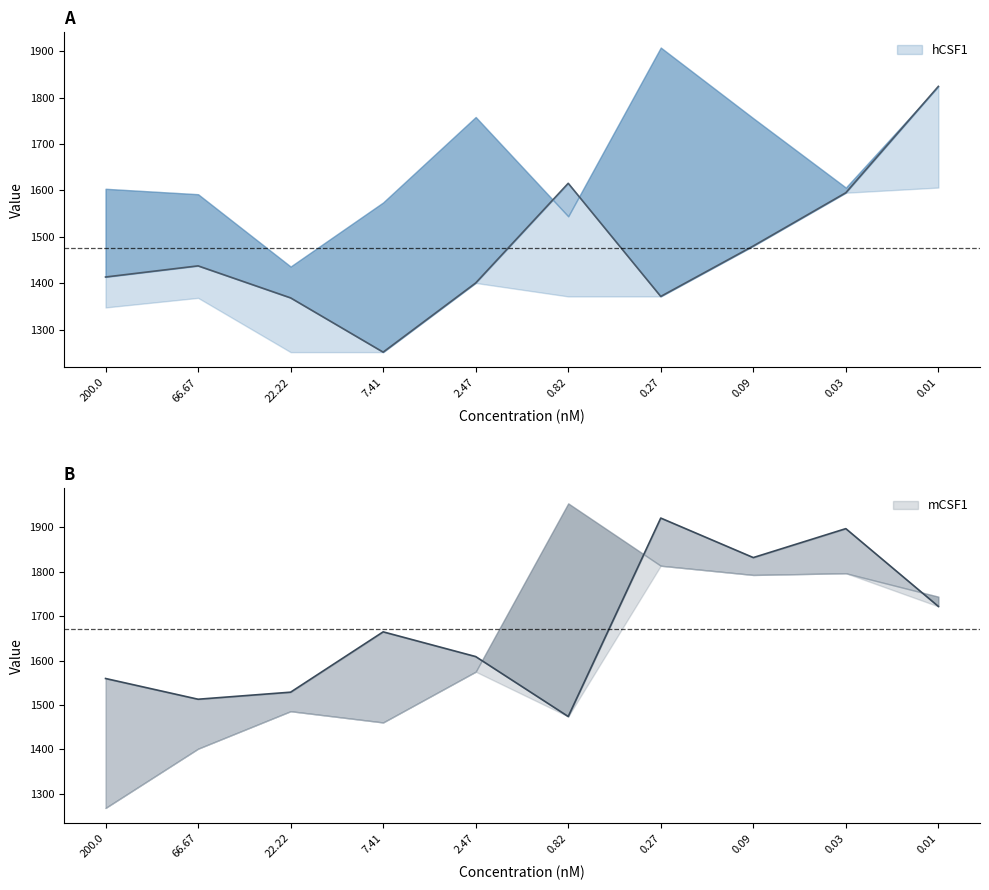

True or false: hCSF1_upper has a value of 728.5 at 5.

False